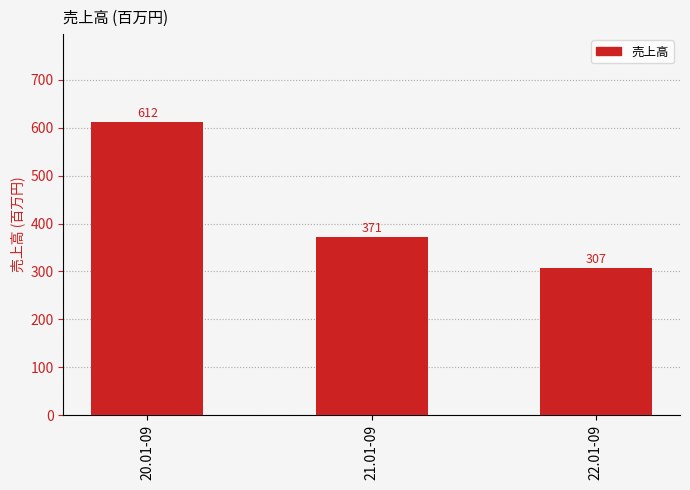

What is the sum of all values?

1290